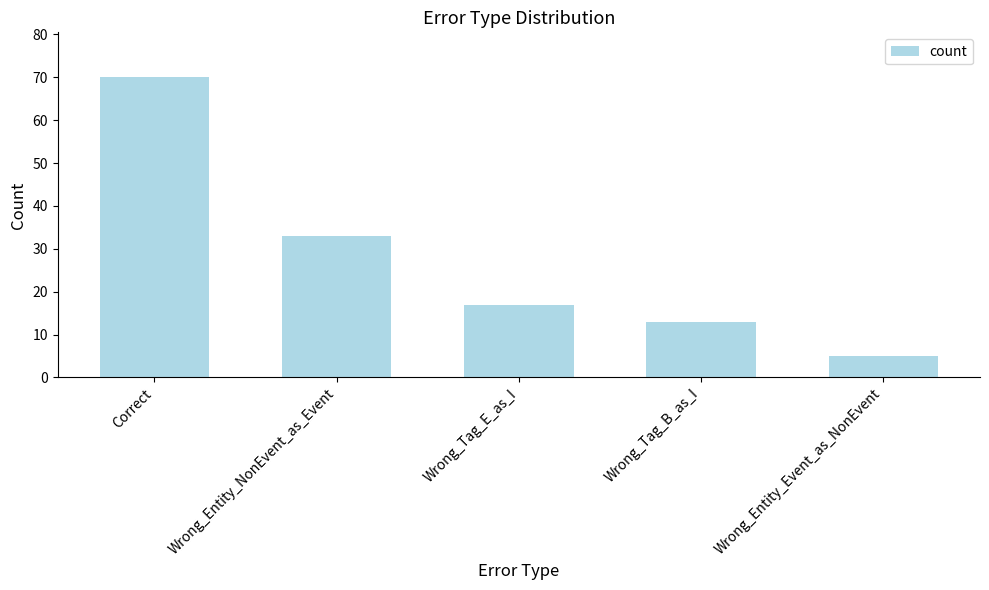

How many bars are there in total?

5